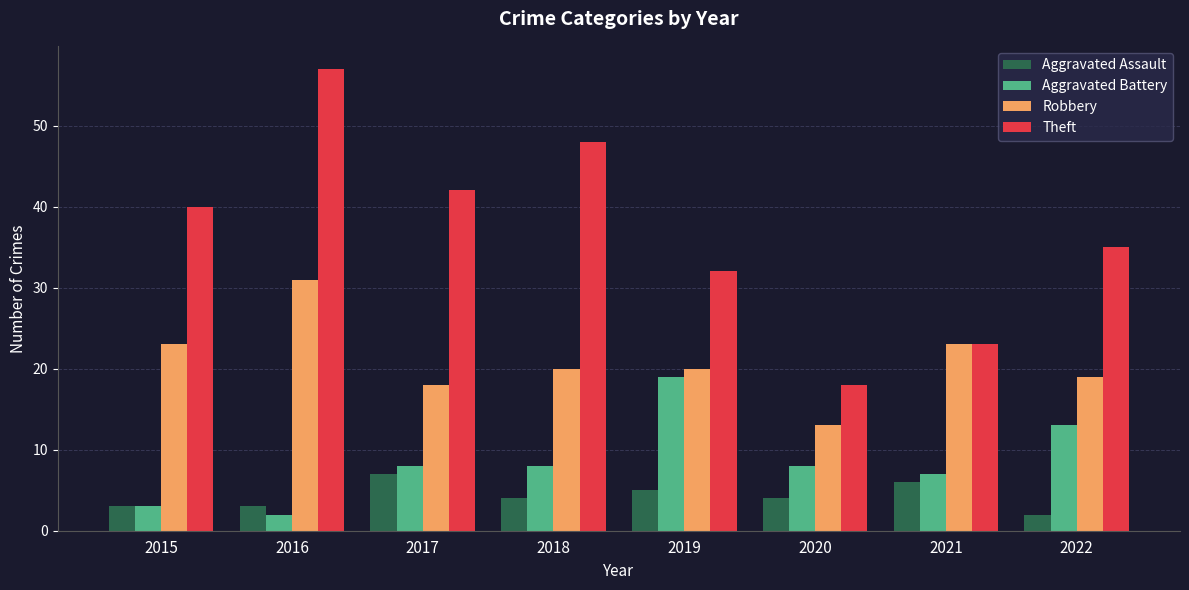

List the series in order of their peak value, highest first.

Theft, Robbery, Aggravated Battery, Aggravated Assault